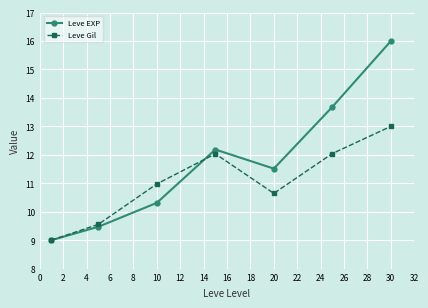

How many values in the Leve Gil series are below 10?

2